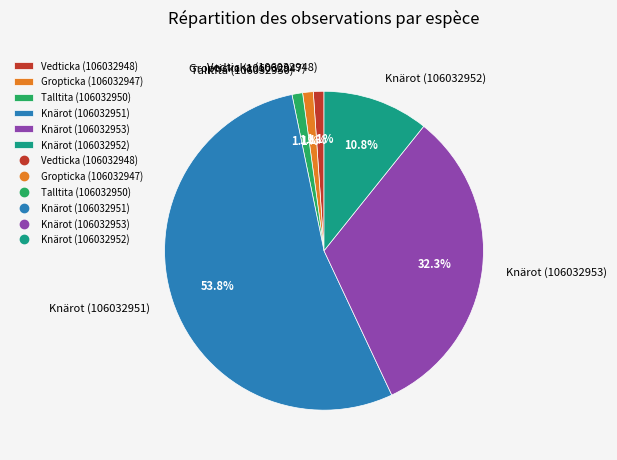

To the nearest percent, what is the difference between the largest and smallest slice percentages?

53%